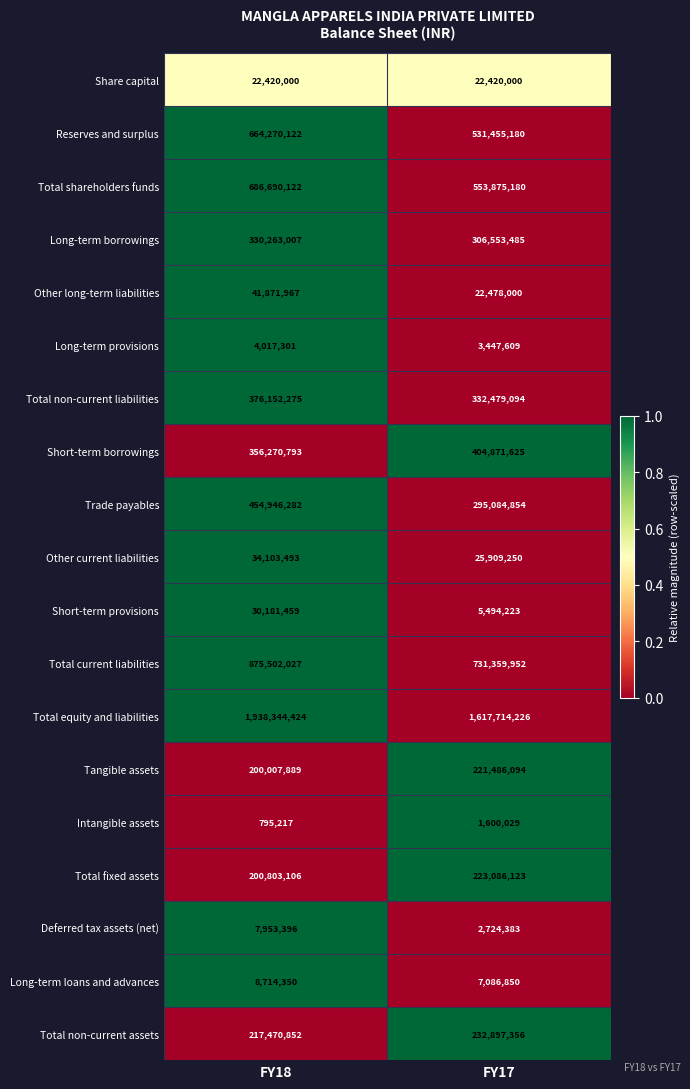

Rank the series by their maximum value, from highest to lowest.

Total equity and liabilities, Total current liabilities, Total shareholders funds, Reserves and surplus, Trade payables, Short-term borrowings, Total non-current liabilities, Long-term borrowings, Total non-current assets, Total fixed assets, Tangible assets, Other long-term liabilities, Other current liabilities, Short-term provisions, Share capital, Long-term loans and advances, Deferred tax assets (net), Long-term provisions, Intangible assets